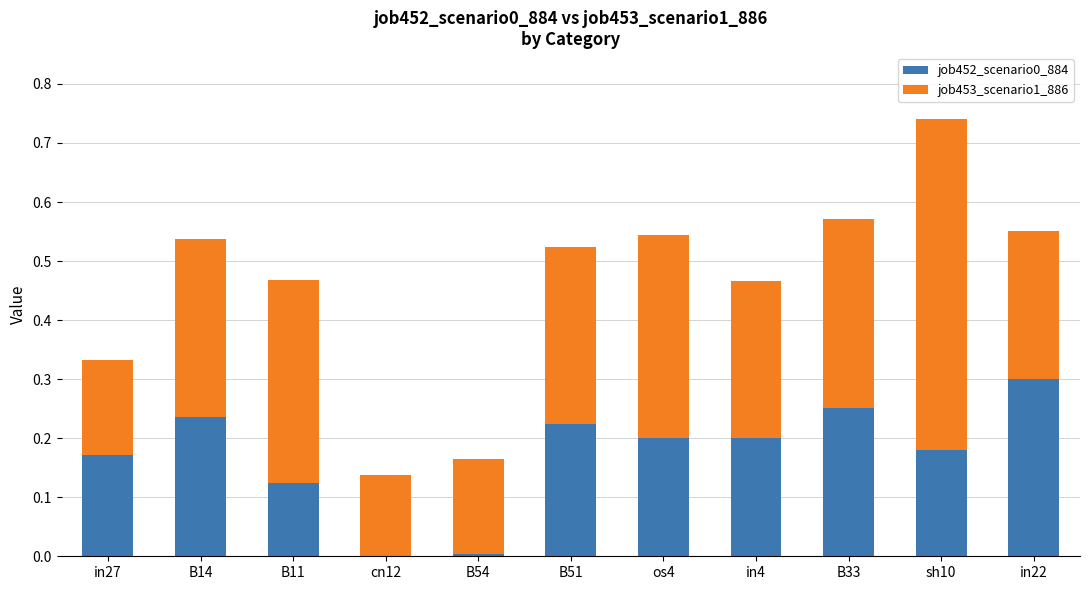

At which label does job452_scenario0_884 reach its peak?

in22